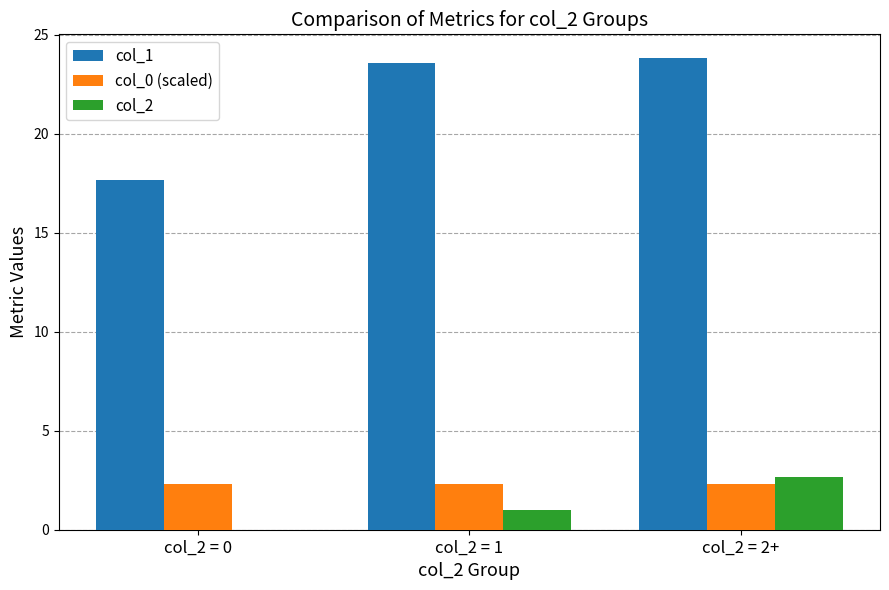

Which series changed the most between col_2 = 1 and col_2 = 2+?

col_2